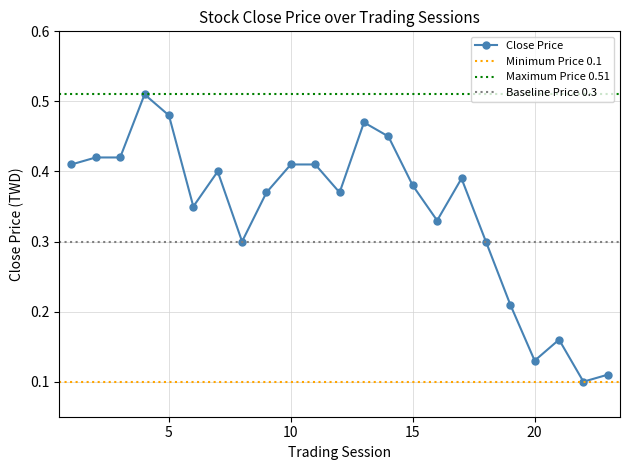

True or false: the data shows 0.1 at 20.

True